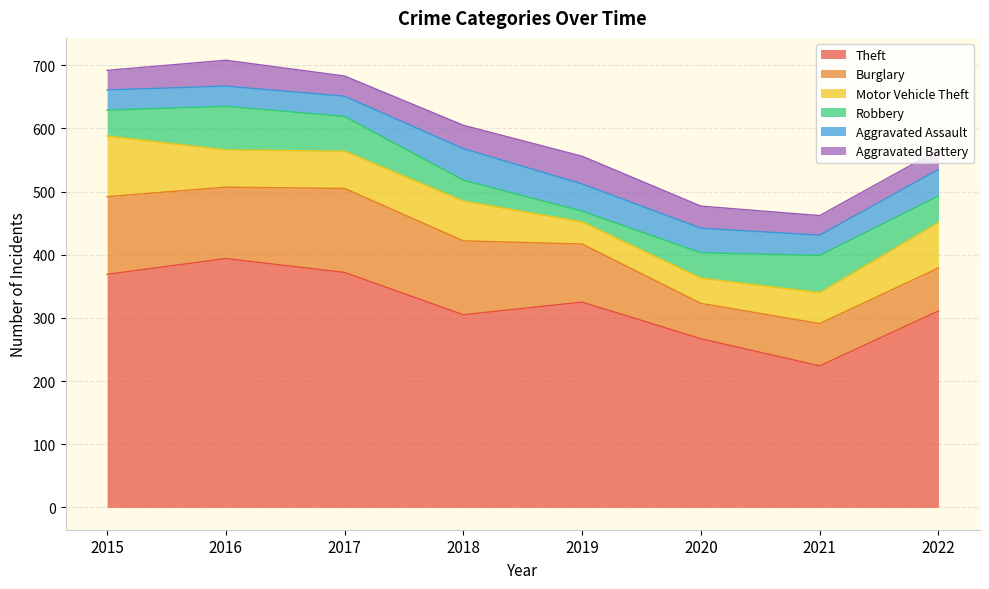

What is the difference between the second highest and minimum values in the Theft series?

148